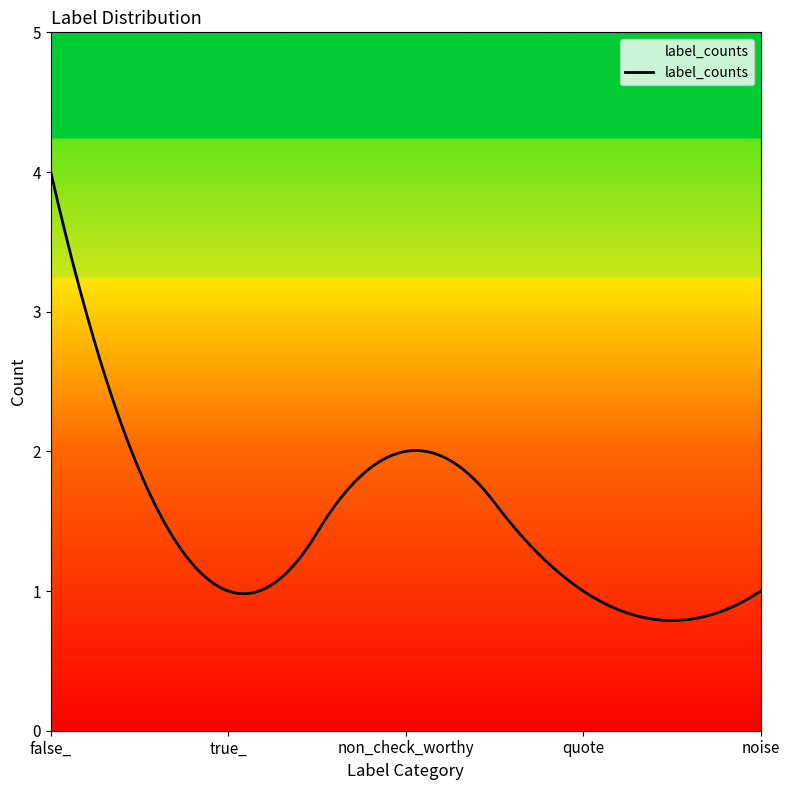

What is the minimum value shown in the chart?

0.8